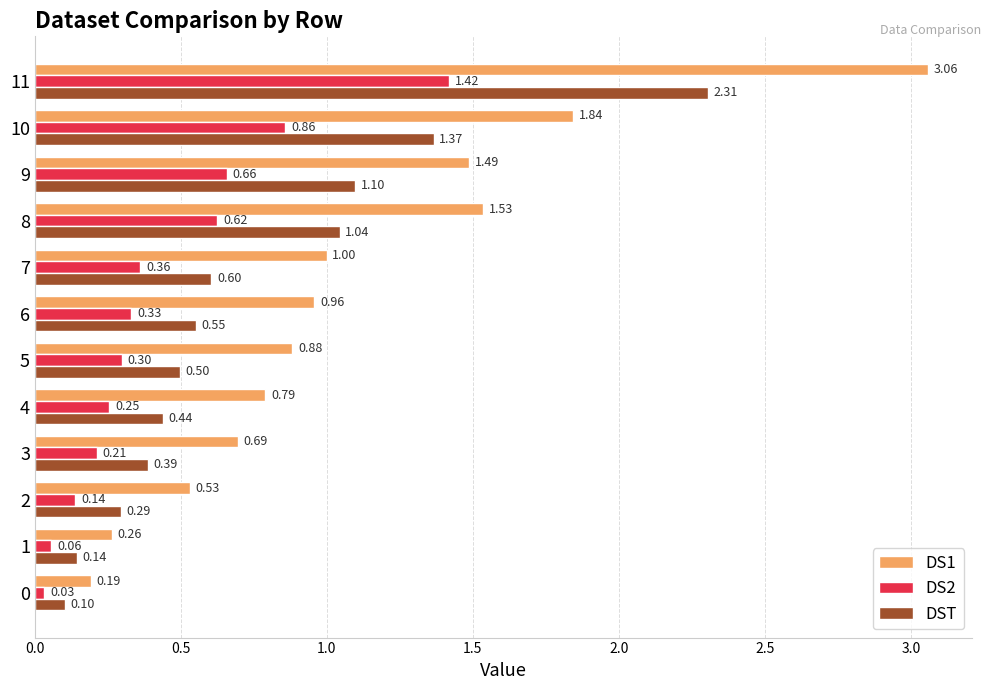

Which series has the largest range (max minus min)?

DS1